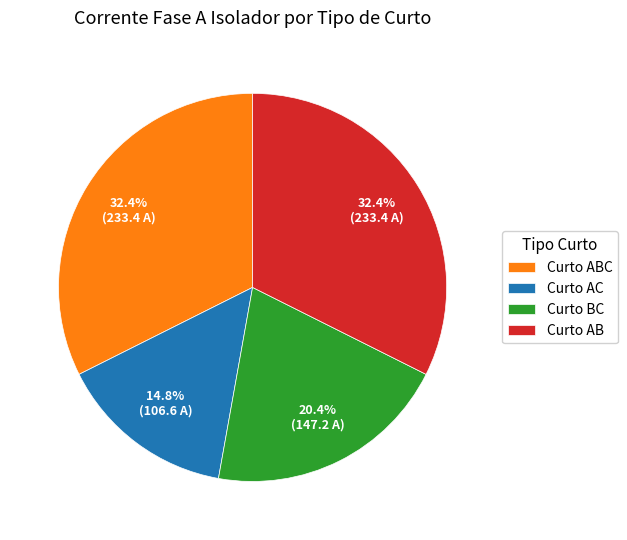

Approximately how many times larger is the value at Curto AC compared to Curto ABC?

0.5